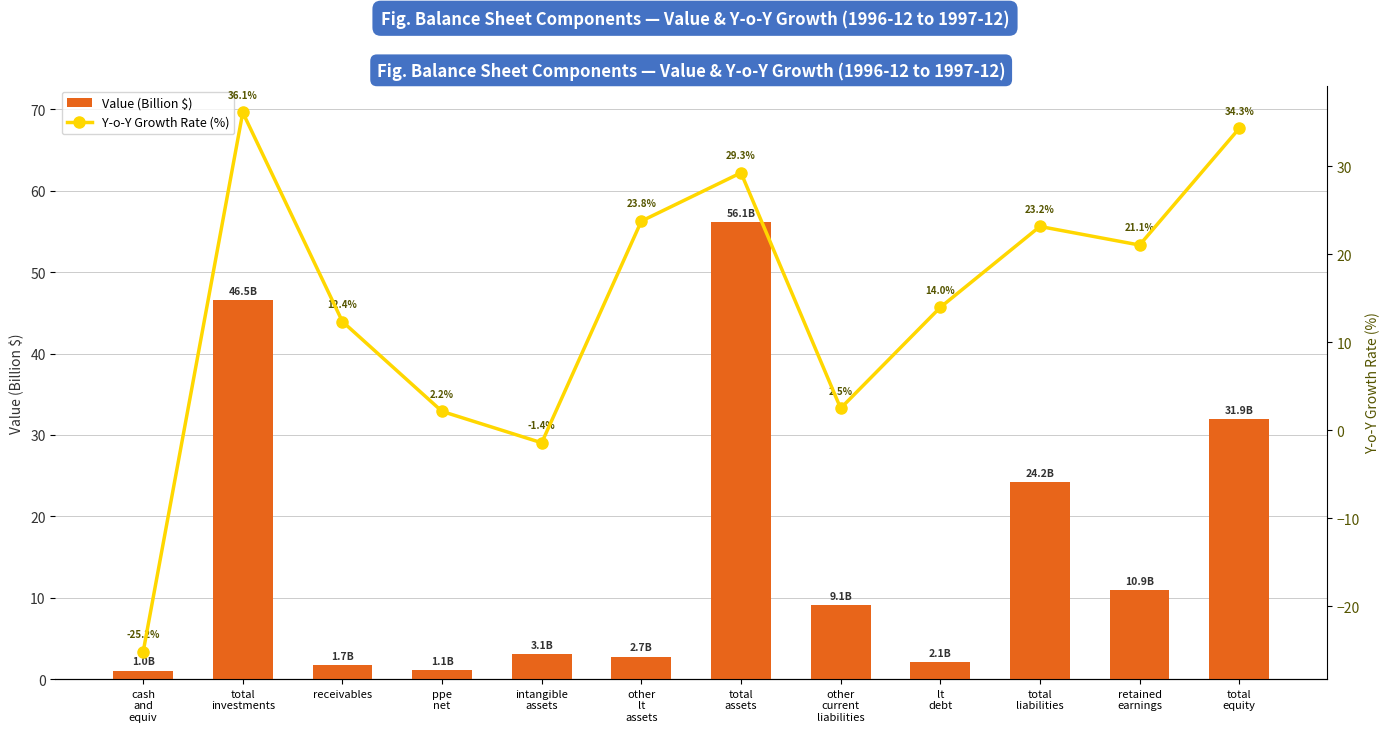

Which series changed the most between receivables and total
assets?

Value (Billion $)